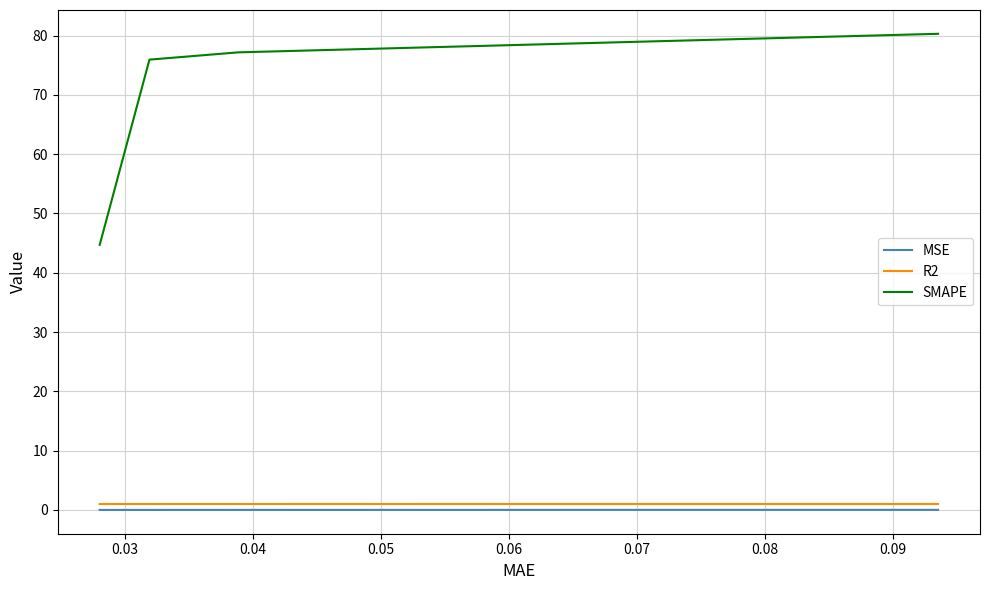

Rank the series by their maximum value, from highest to lowest.

SMAPE, R2, MSE